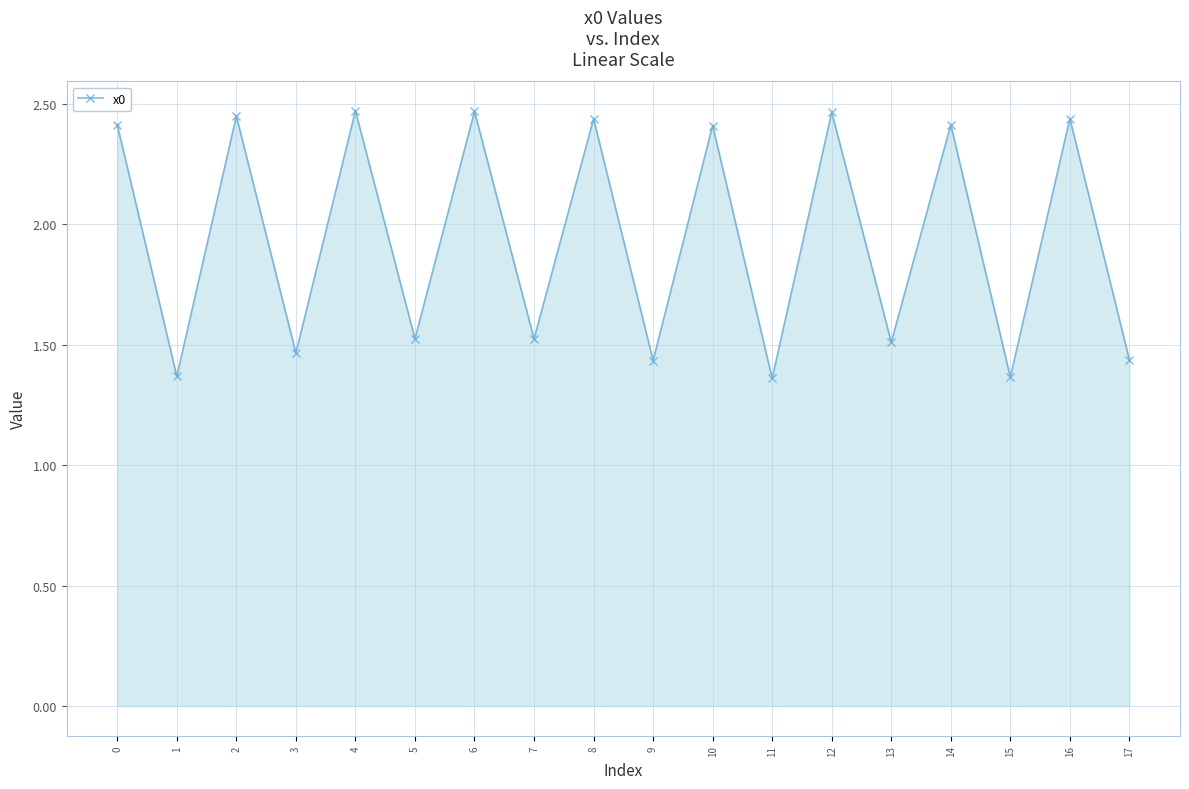

True or false: the data shows 0.5 at 2.

False